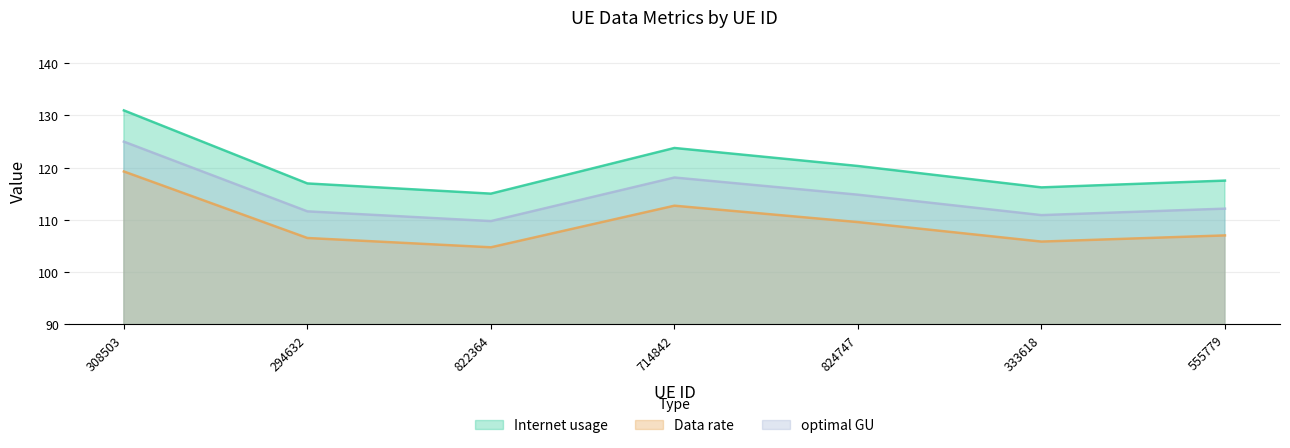

What is the label of the 6th point from the right?

294632